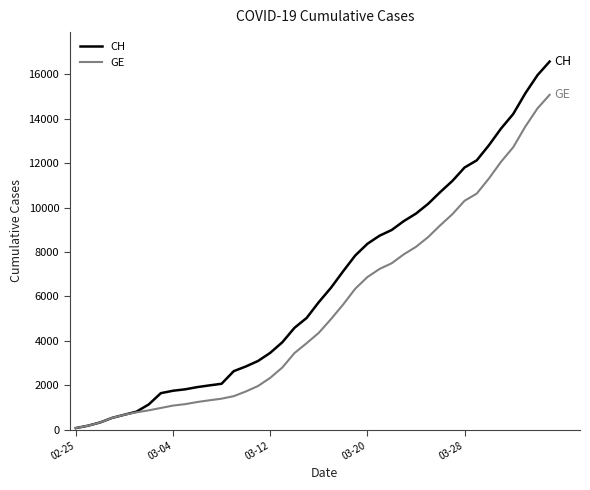

Rank the series by their average value, from lowest to highest.

GE, CH